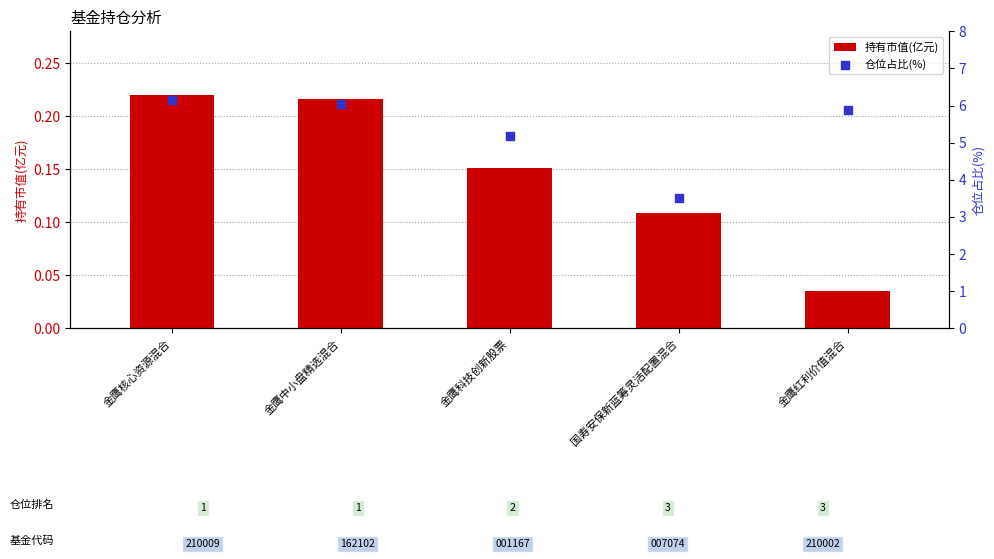

What is the total value across all series at 金鹰核心资源混合?

6.4